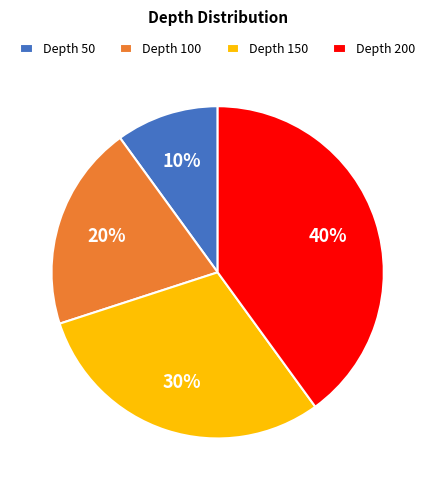

Which has a higher value, Depth 150 or Depth 100?

Depth 150